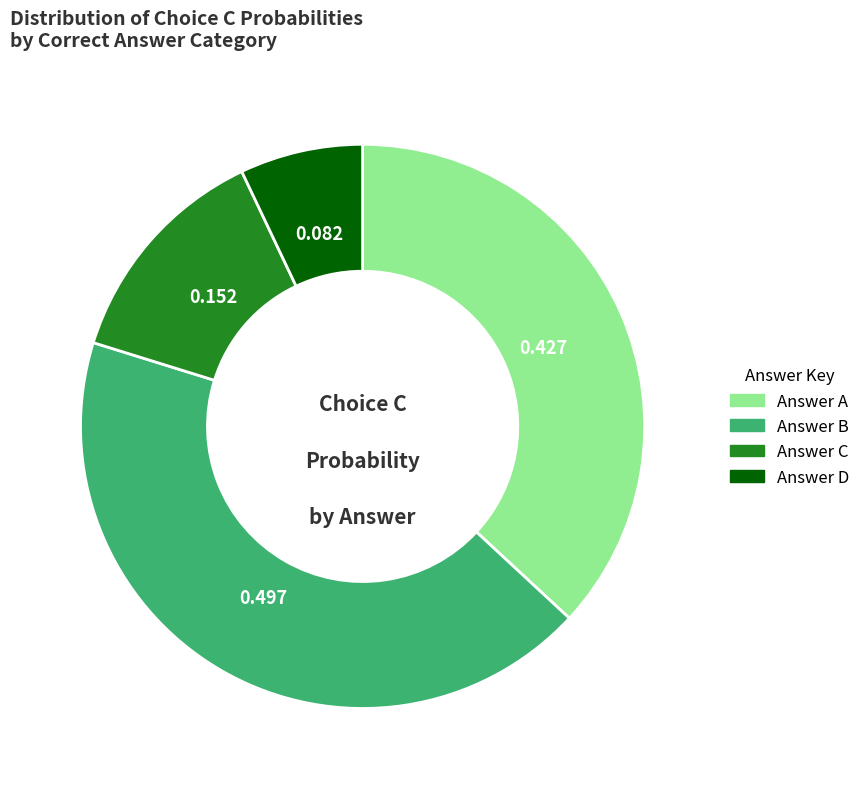

Does any single category account for the majority?

No